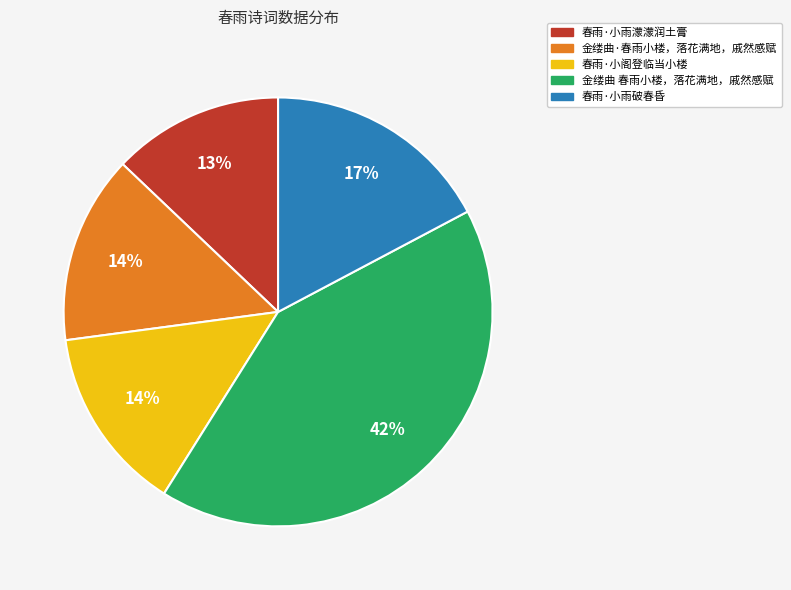

To the nearest percent, what percentage of the pie is 春雨·小雨破春昏?

17%